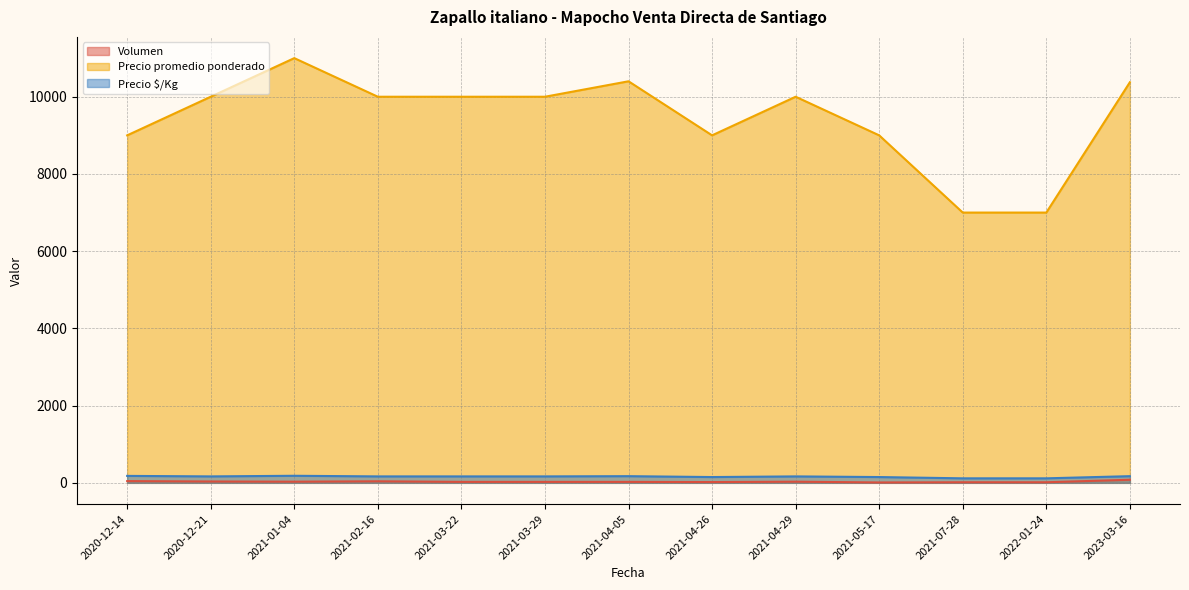

What is the label of the 6th point from the right?

2021-04-26